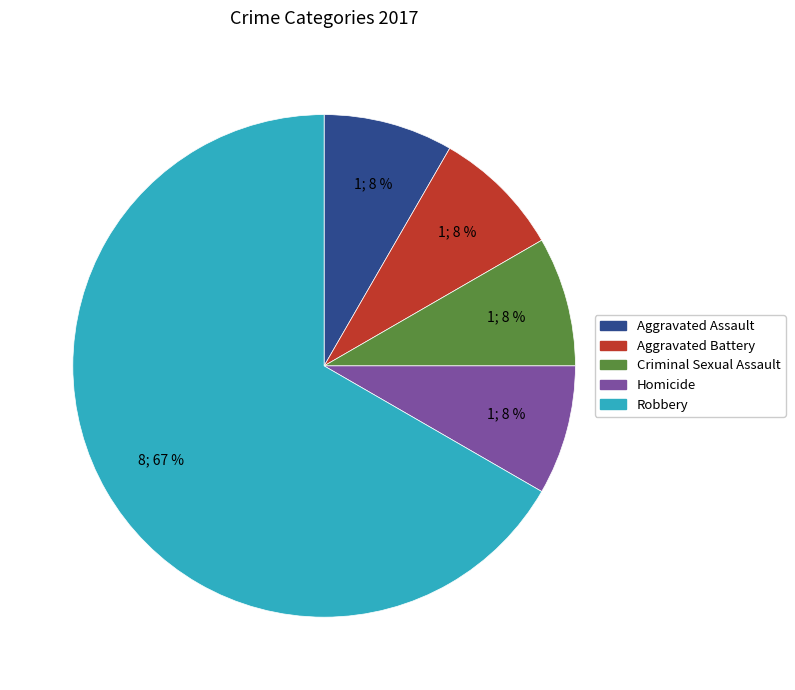

Count the number of slices in the pie.

5